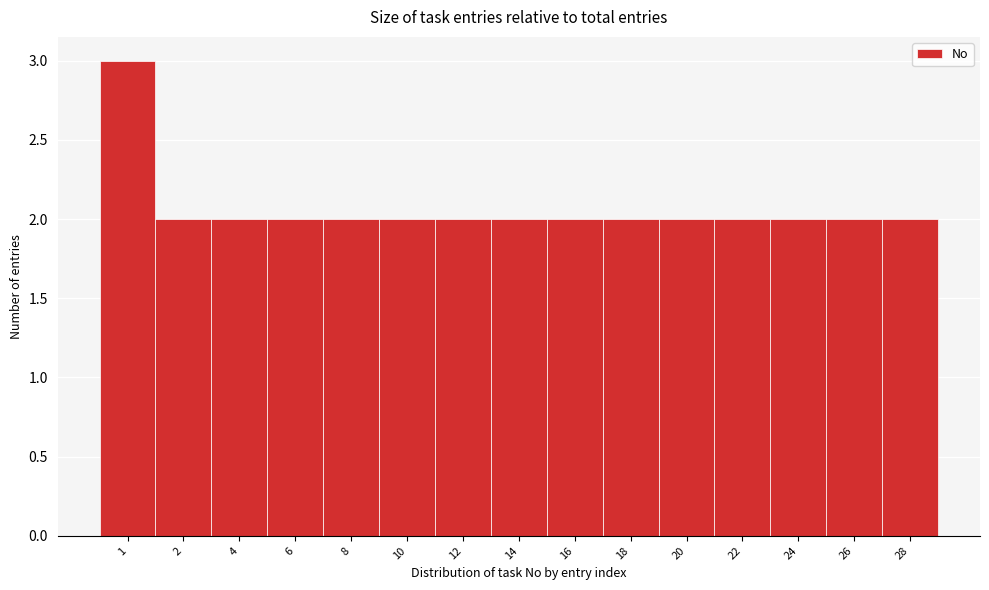

Reading right to left, extract all data points from this chart.

28=2	26=2	24=2	22=2	20=2	18=2	16=2	14=2	12=2	10=2	8=2	6=2	4=2	2=2	1=3